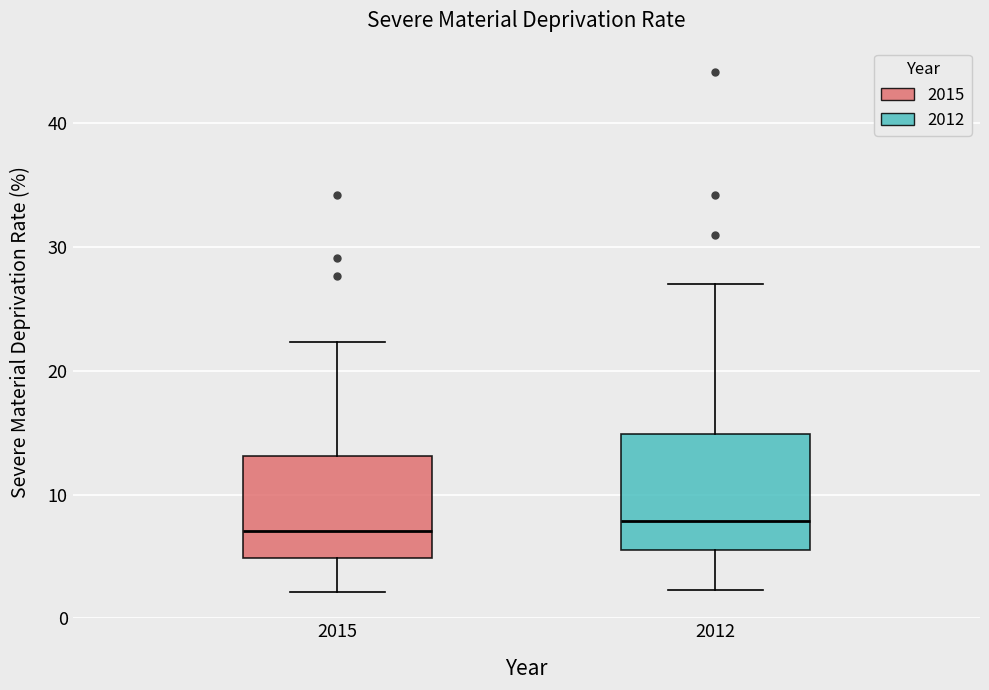

Reading left to right, transcribe this box plot: for each box, give where its median line is, the range the box spans, and where its two whiskers end, as read against the y-axis. The values are not printed on the chart, so give them approximately, as read against the axis.

2015: median 7, box 5 to 13, whiskers 2 to 22
2012: median 8, box 6 to 15, whiskers 2 to 27